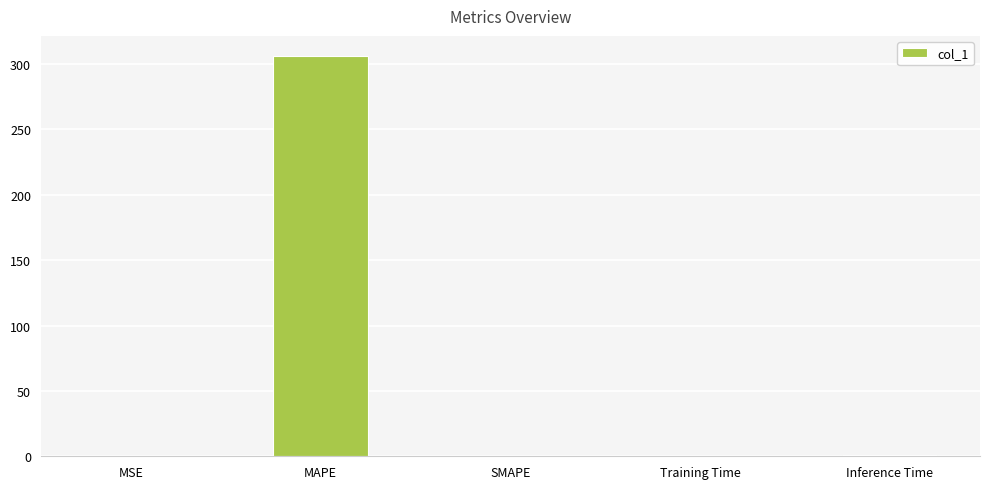

The value at SMAPE is 0.0. True or false?

True